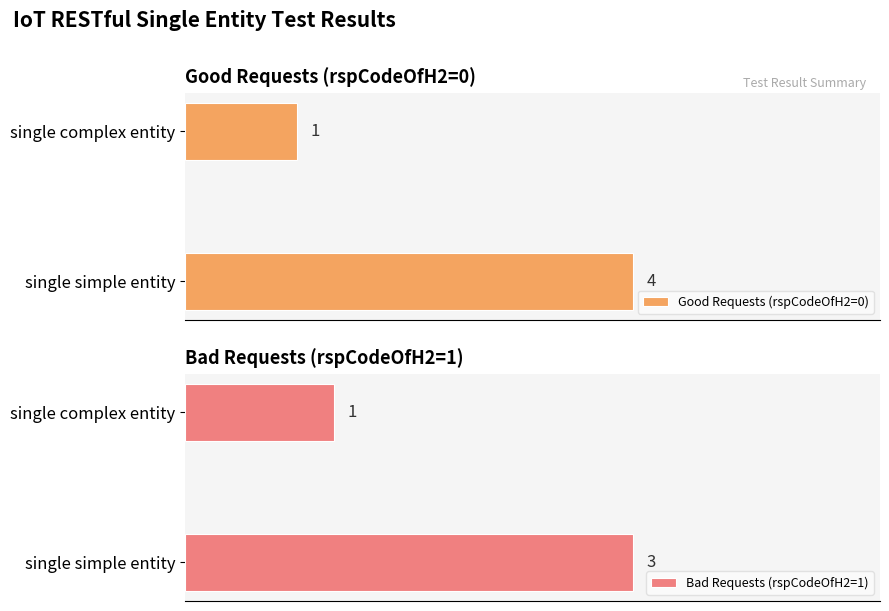

Which series has the widest spread of values?

Good Requests (rspCodeOfH2=0)